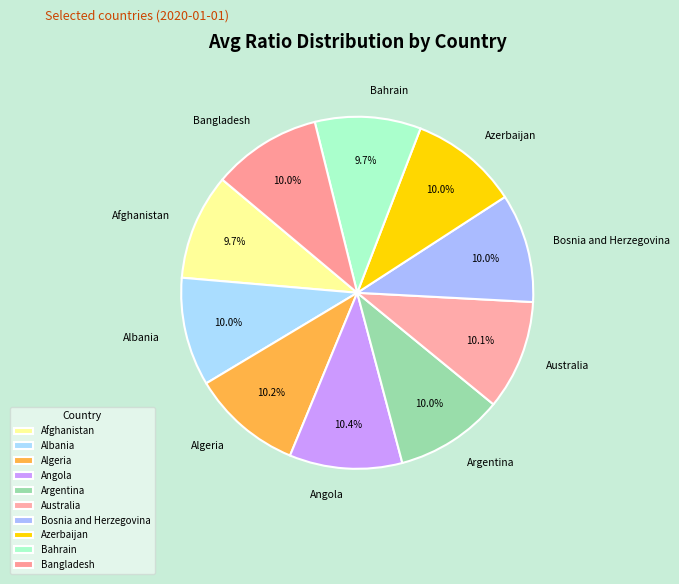

To the nearest percent, what is the difference between the largest and smallest slice percentages?

1%